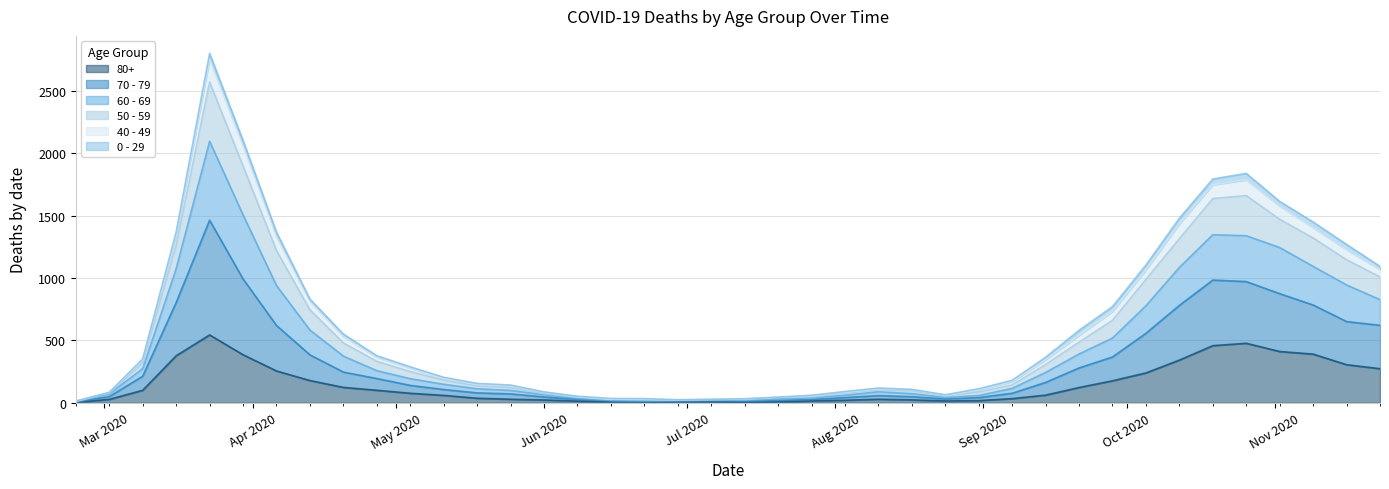

How many interior local peaks does the 70 - 79 series have?

3